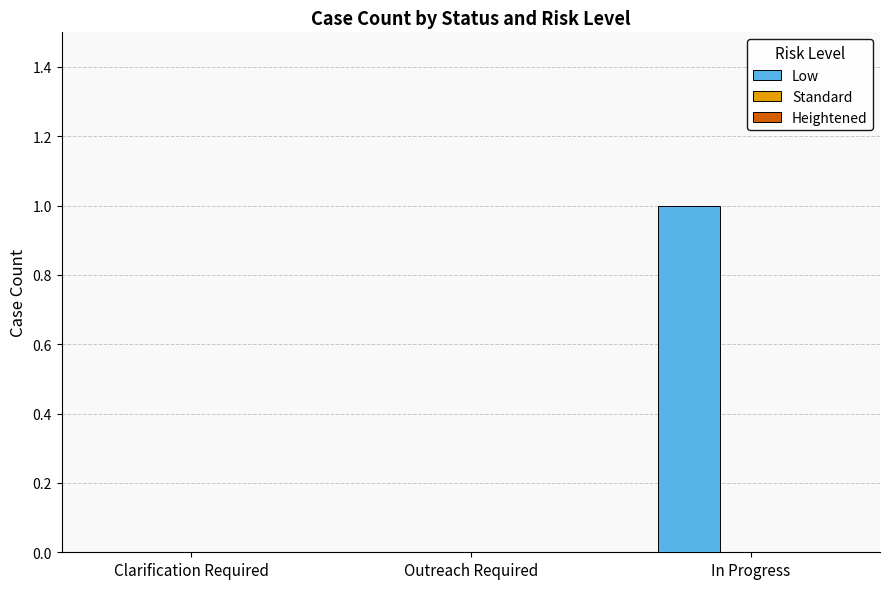

What is the change in value from Outreach Required to In Progress?

+1